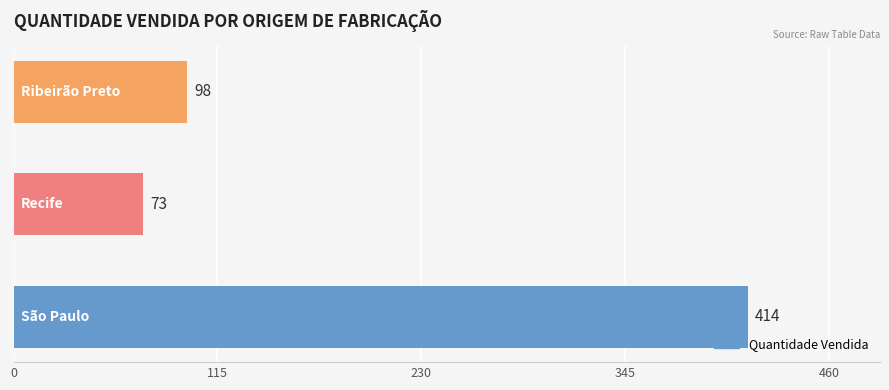

What is the sum of all values?

585